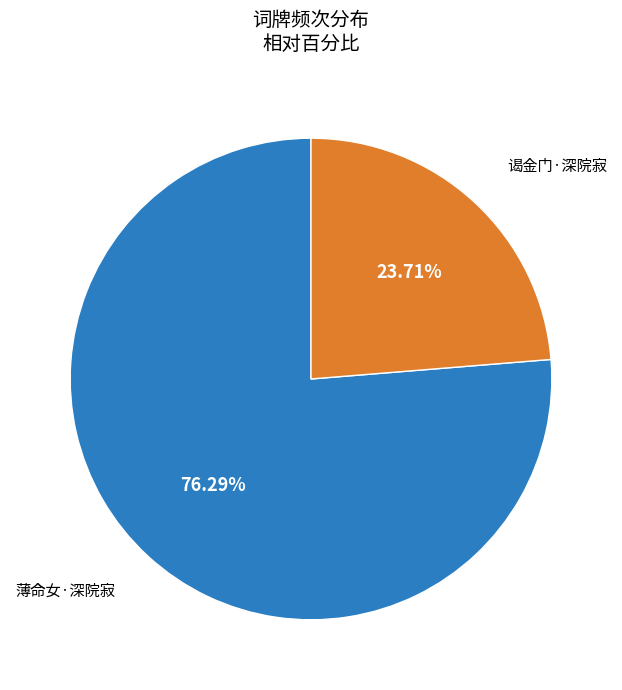

To the nearest percent, what percentage of the pie is 谒金门·深院寂?

24%